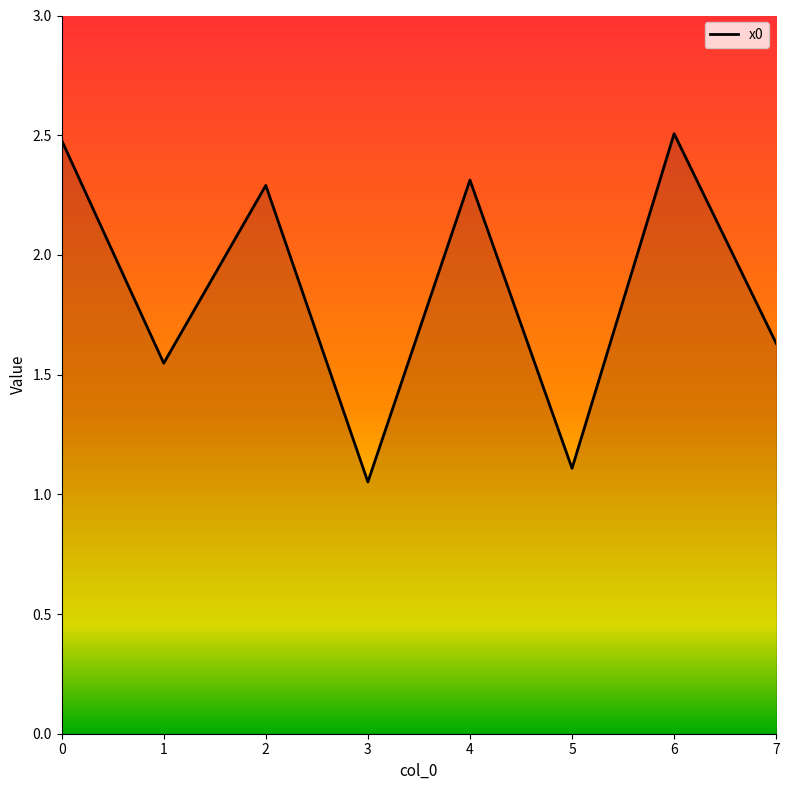

Which has a higher value, 3 or 4?

4